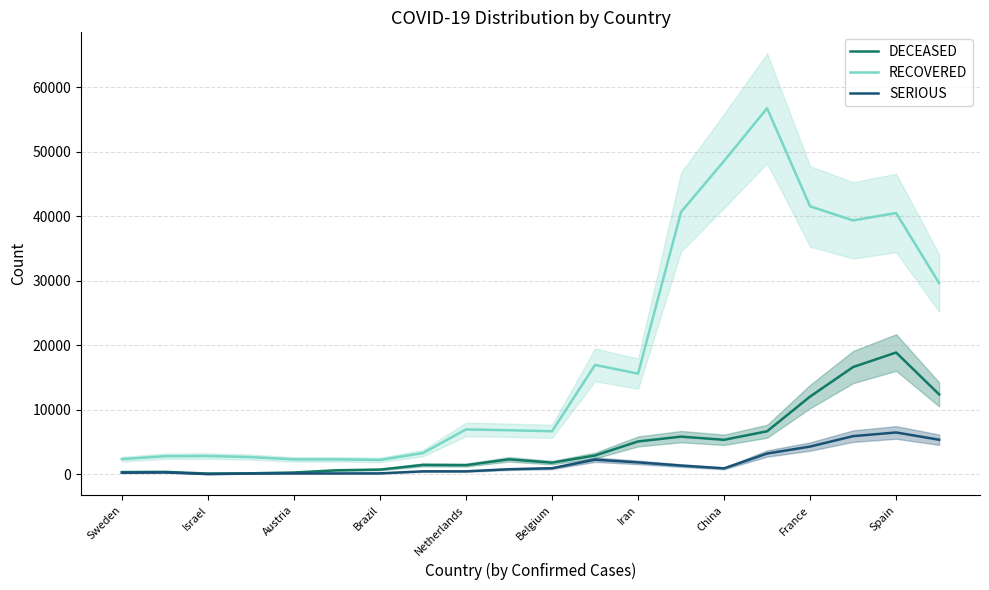

What is the highest value of the SERIOUS series?

6502.3